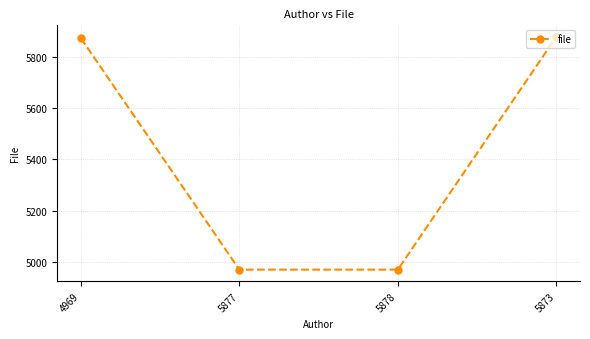

What is the average value?

5422